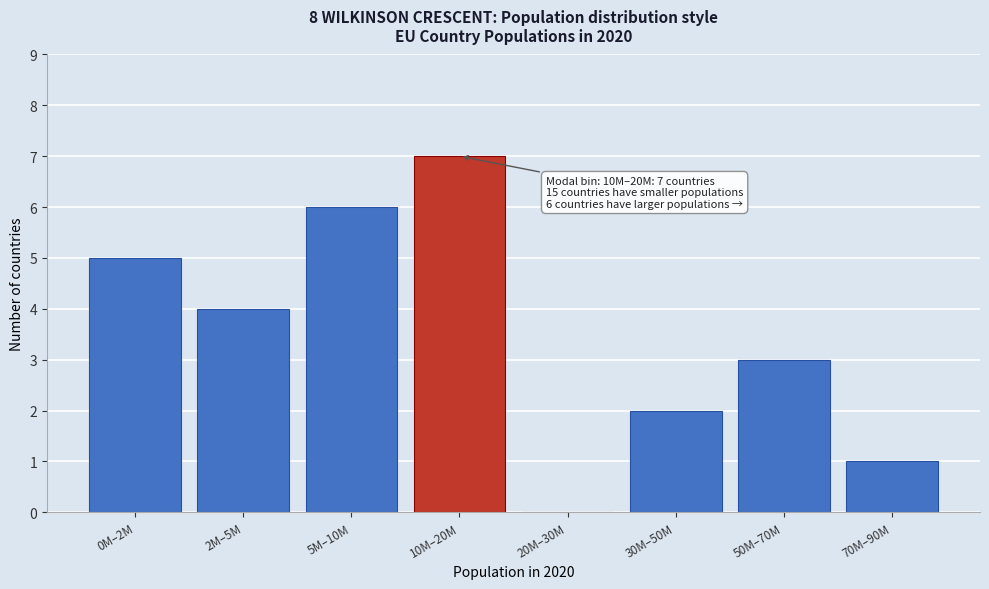

Reading right to left, what are all the values shown in this chart?

70M–90M=1	50M–70M=3	30M–50M=2	20M–30M=0	10M–20M=7	5M–10M=6	2M–5M=4	0M–2M=5